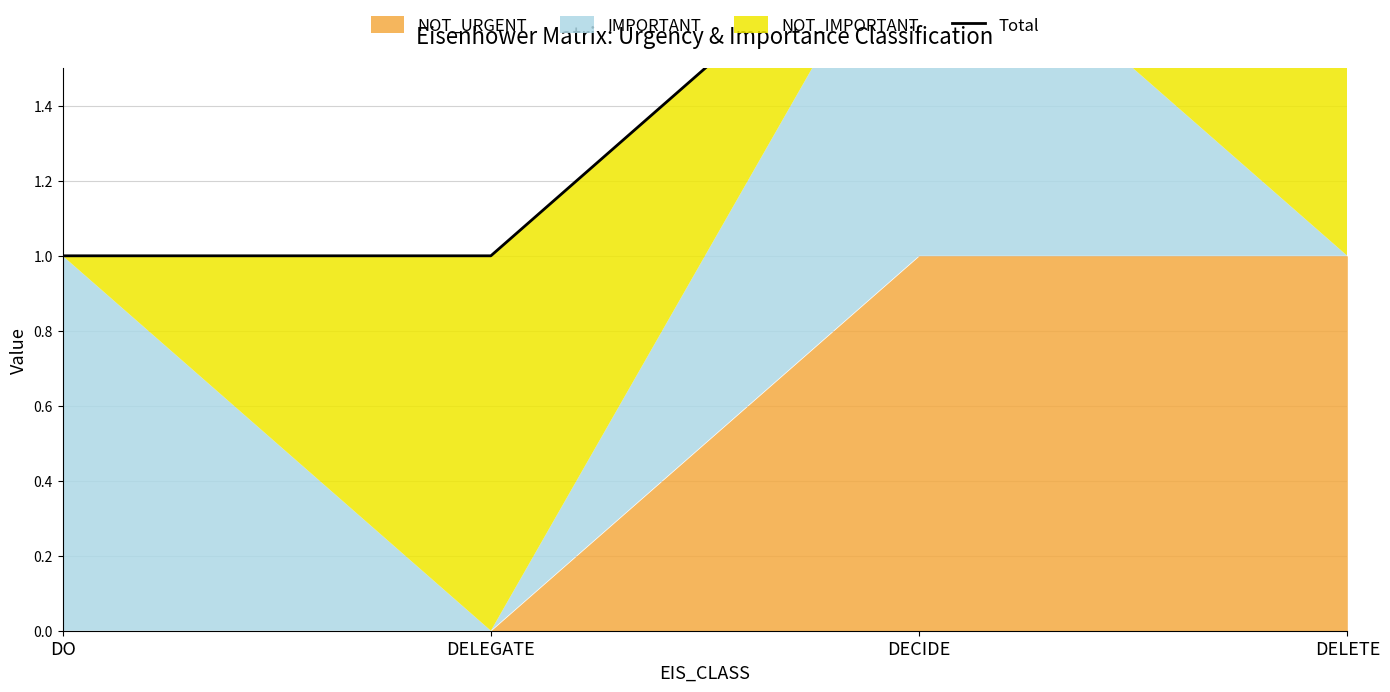

At which category does the chart reach its peak across all series?

DECIDE